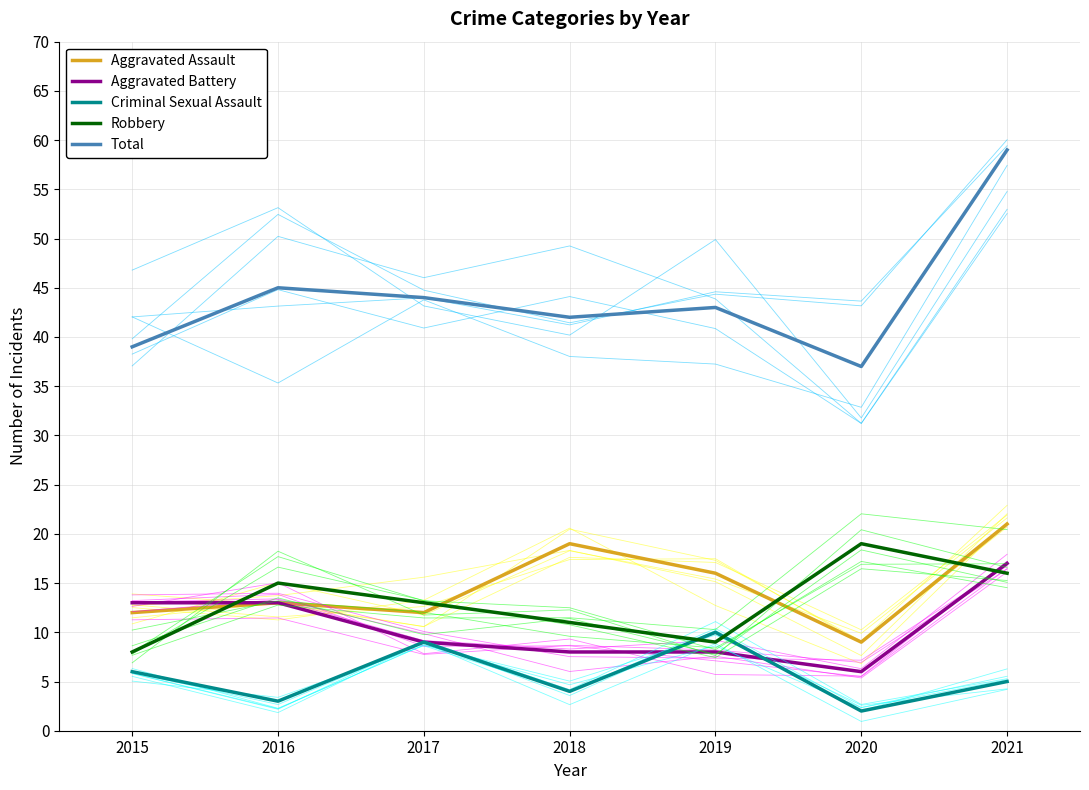

What is the value of the Aggravated Battery point at the 5th from the left?

8